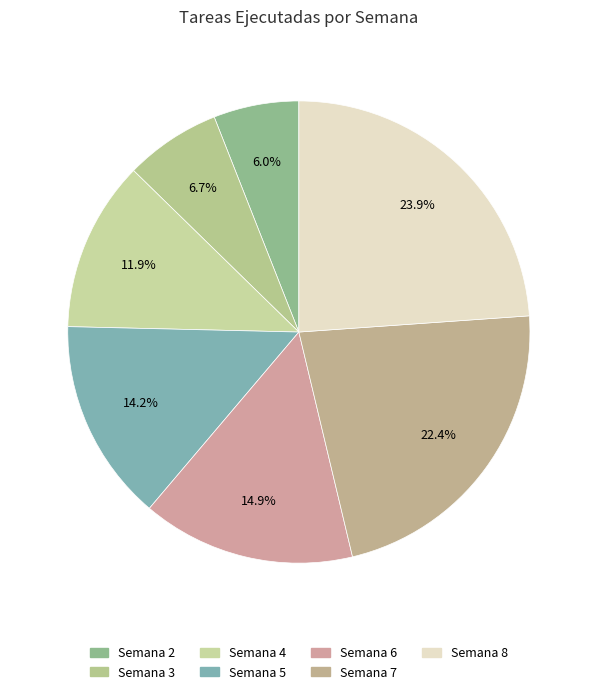

Between Semana 3 and Semana 6, which is larger?

Semana 6